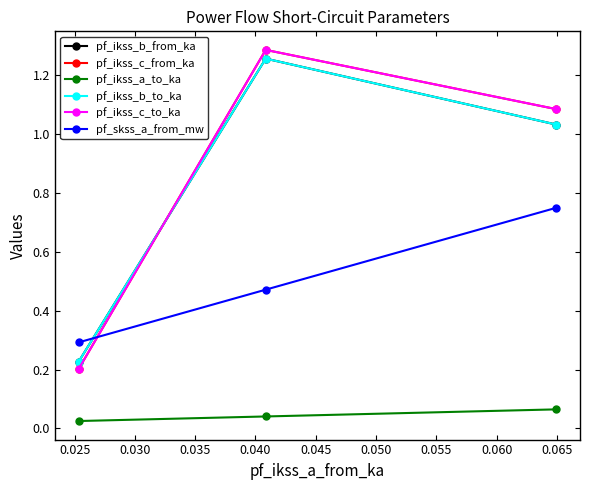

Does the chart have visible grid lines?

No